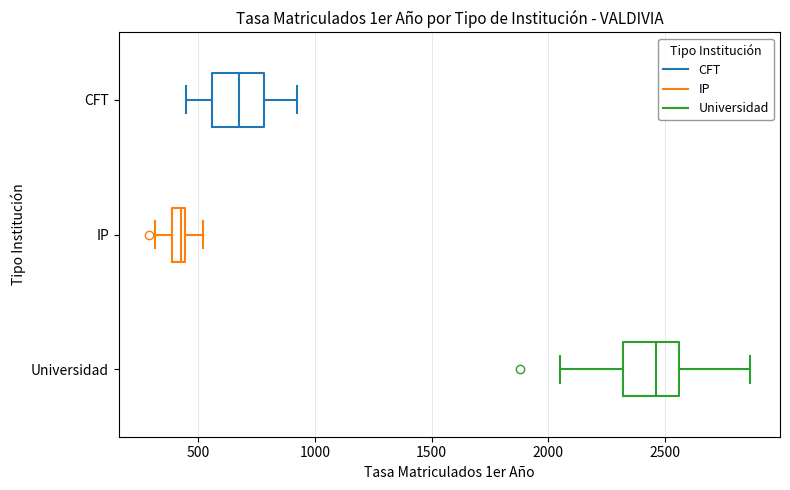

Where does the median line of the box for Universidad sit on the x-axis? The values are not printed on the chart, so give them approximately, as read against the axis.

2450